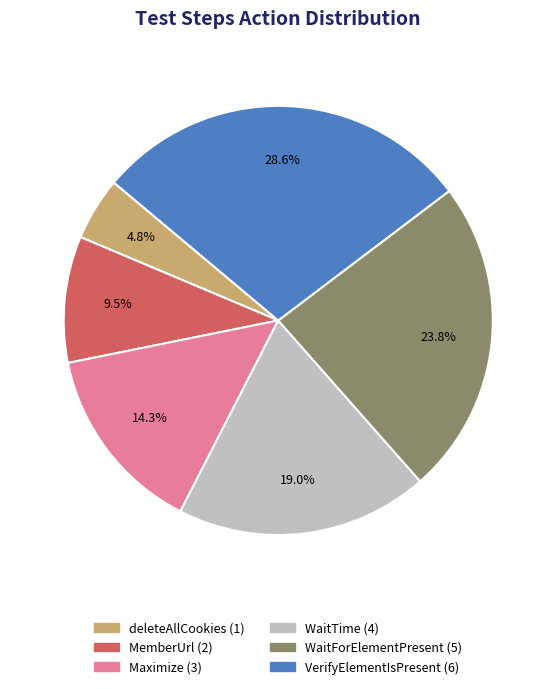

Rank the categories by value from highest to lowest.

VerifyElementIsPresent, WaitForElementPresent, WaitTime, Maximize, MemberUrl, deleteAllCookies